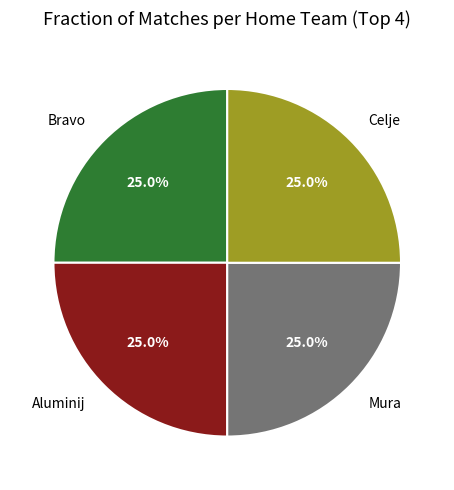

Approximately how many times larger is the value at Bravo compared to Mura?

1.0